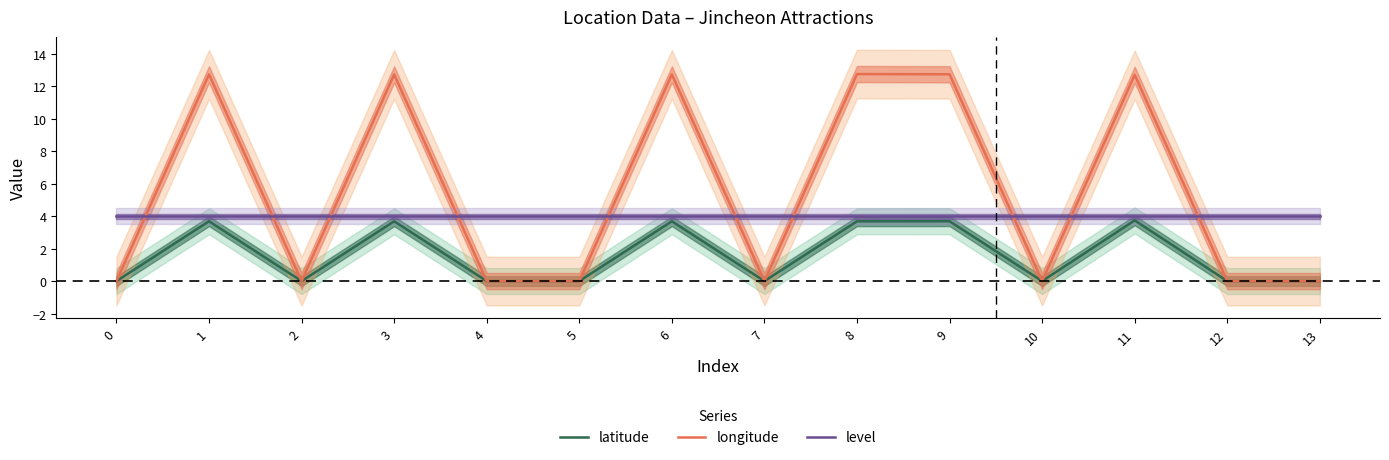

Rank the series by their maximum value, from highest to lowest.

longitude, level, latitude